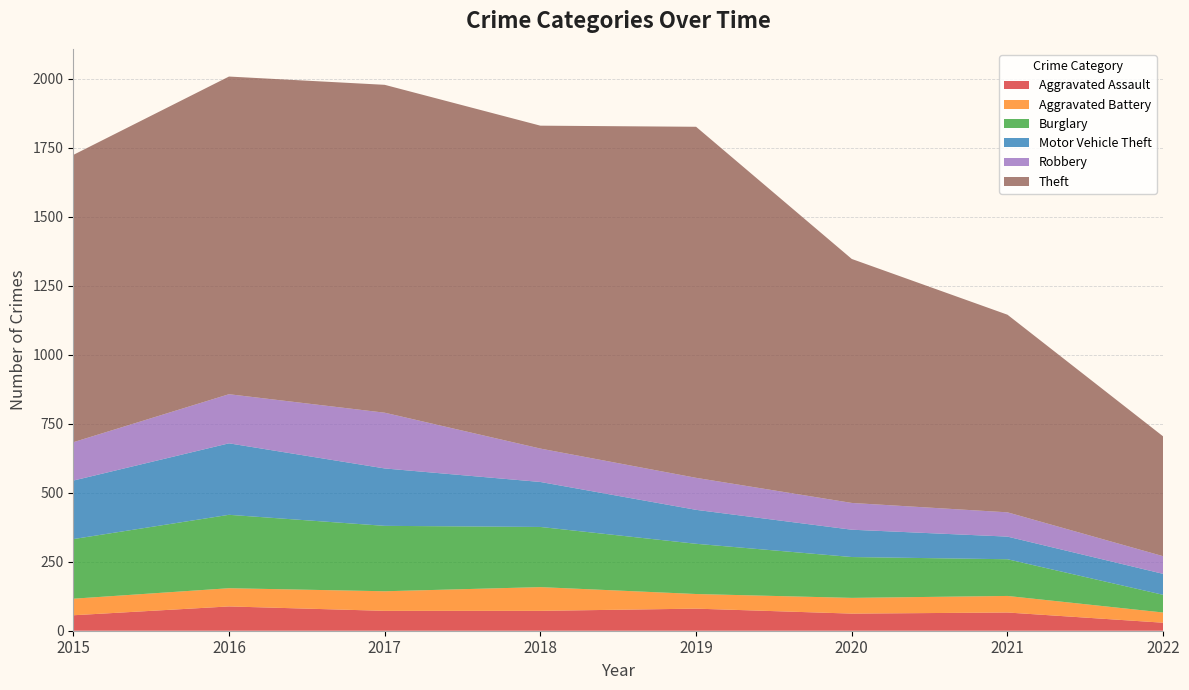

Reading left to right, list all the values displayed in this chart.

Aggravated Assault: 2015=56	2016=88	2017=72	2018=72	2019=80	2020=62	2021=66	2022=29
Aggravated Battery: 2015=60	2016=66	2017=71	2018=86	2019=53	2020=57	2021=60	2022=37
Burglary: 2015=216	2016=266	2017=237	2018=218	2019=182	2020=148	2021=133	2022=64
Motor Vehicle Theft: 2015=212	2016=259	2017=208	2018=163	2019=123	2020=99	2021=82	2022=76
Robbery: 2015=139	2016=178	2017=202	2018=121	2019=116	2020=97	2021=88	2022=64
Theft: 2015=1041	2016=1151	2017=1188	2018=1170	2019=1272	2020=884	2021=716	2022=434